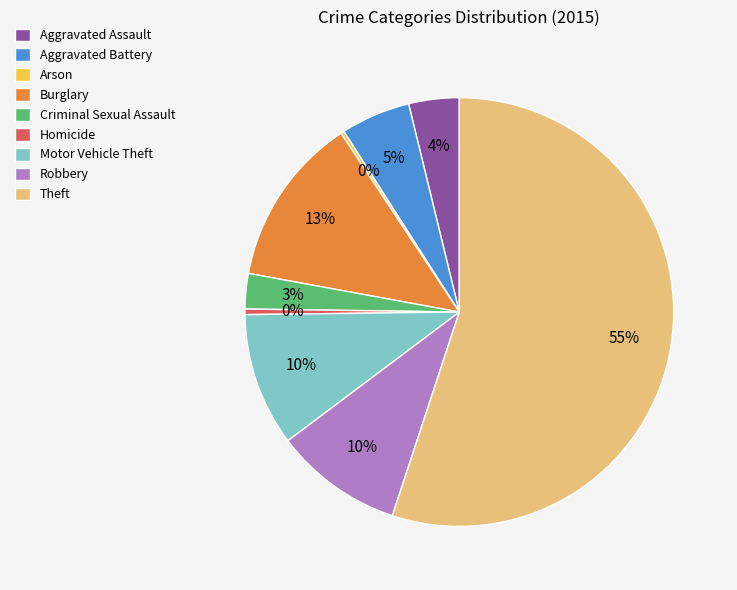

Which slice is the largest?

Theft